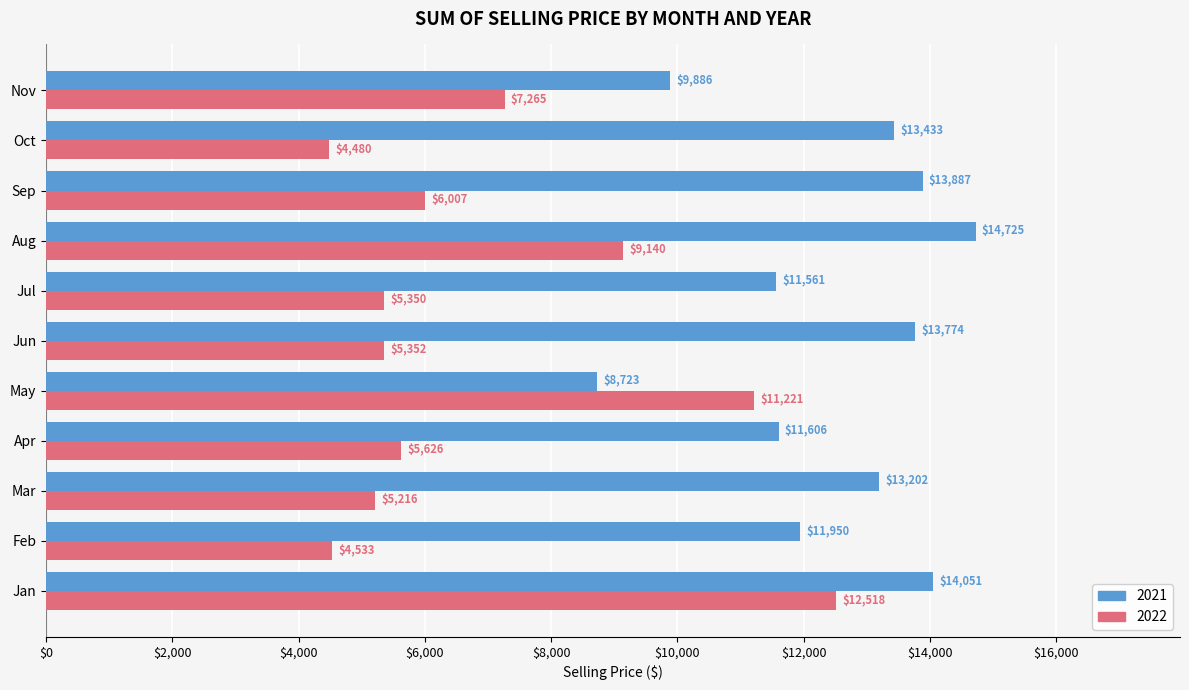

What is the total value across all series at Mar?

18418.8